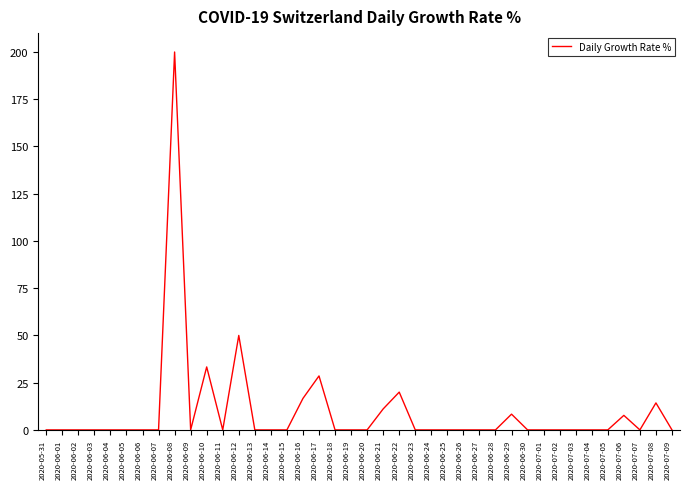

Is this an area chart (filled region under the line)?

No